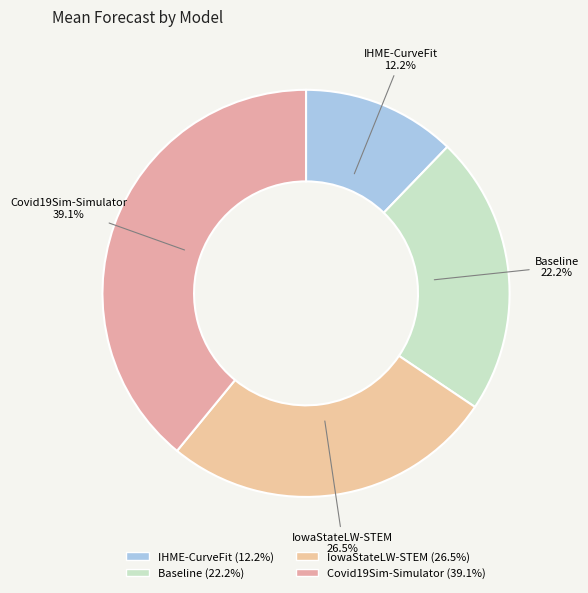

True or false: Baseline accounts for 22% of the total.

True